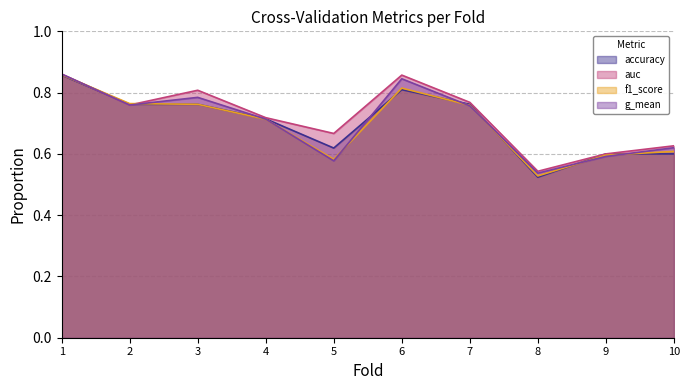

Which has a higher value, 6 or 9?

6